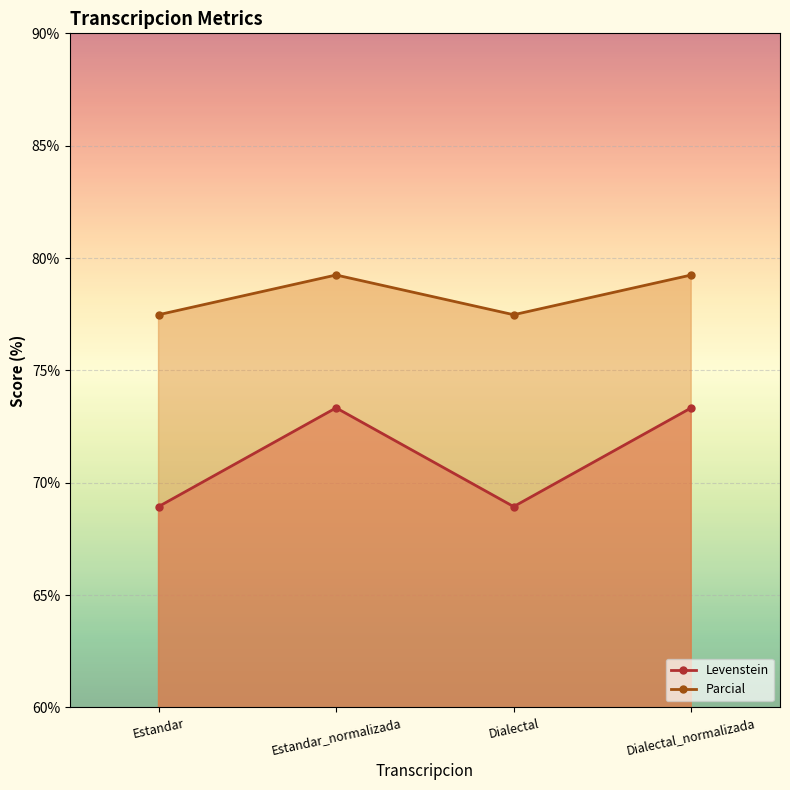

Count the Parcial values in the range 77 to 79.

2